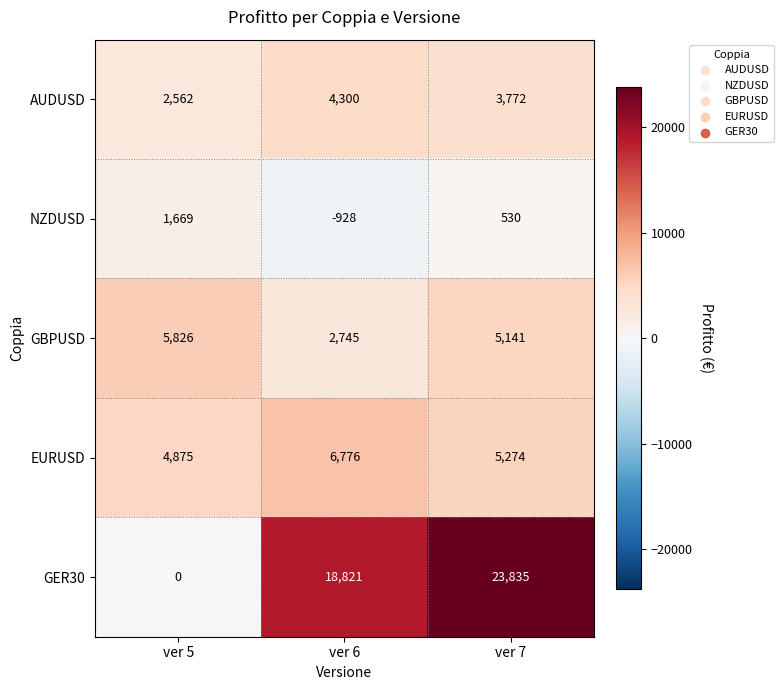

Reading left to right, list all the values displayed in this chart.

AUDUSD: ver 5=2562	ver 6=4300	ver 7=3772
NZDUSD: ver 5=1669	ver 6=-928	ver 7=530
GBPUSD: ver 5=5826	ver 6=2745	ver 7=5141
EURUSD: ver 5=4875	ver 6=6776	ver 7=5274
GER30: ver 5=0	ver 6=18821	ver 7=23835